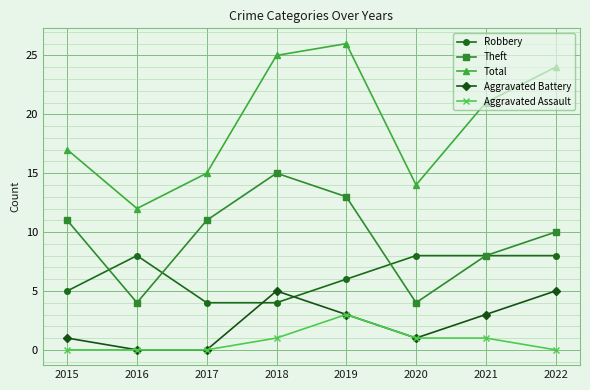

Where is the first local maximum for Robbery?

2016